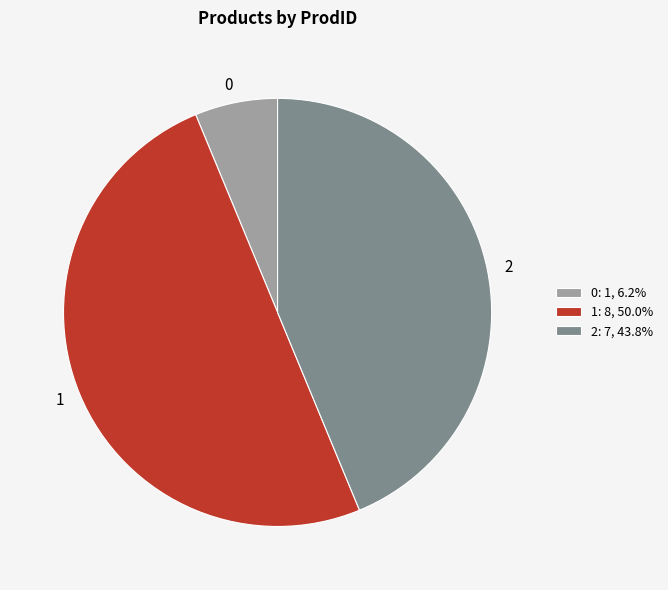

What is the ratio of the value at 1 to the value at 2?

1.1